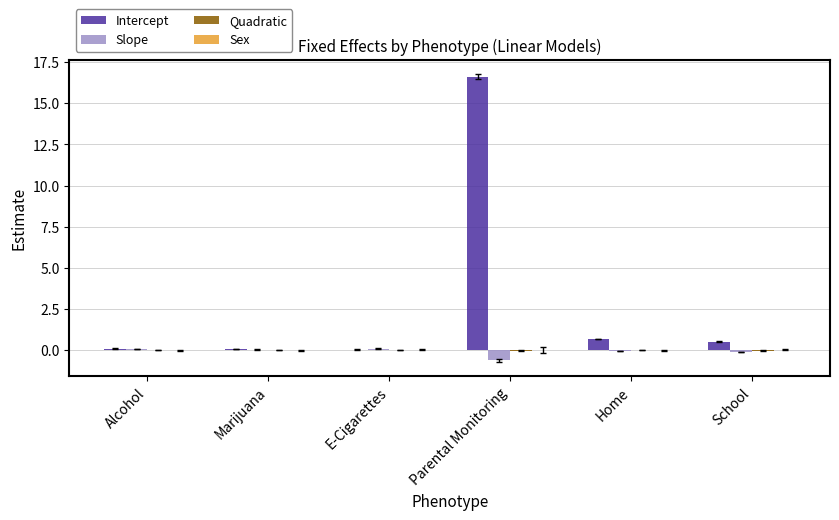

Which label corresponds to the largest value in the chart?

Parental Monitoring